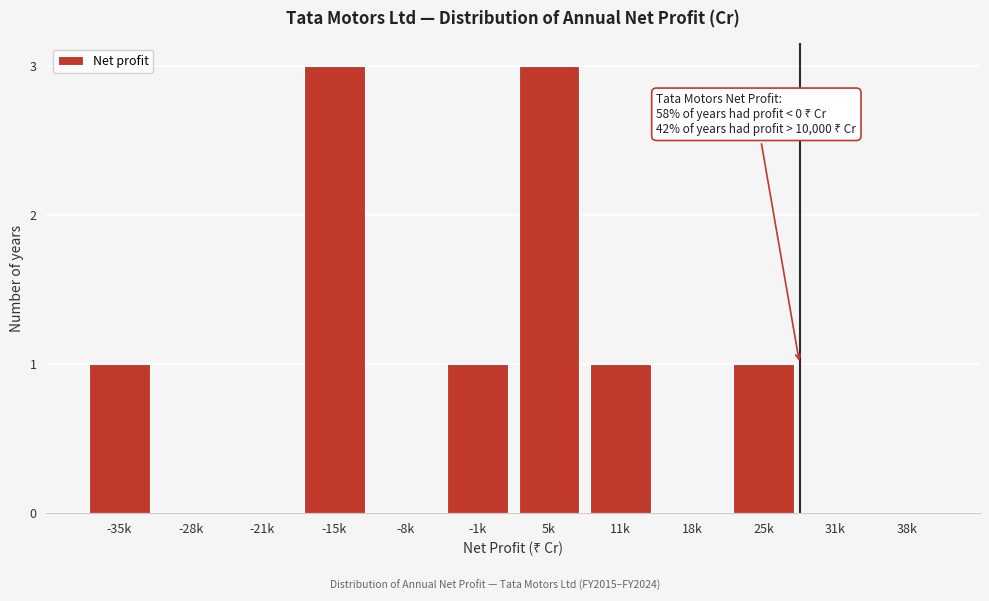

Reading left to right, what are all the values shown in this chart?

-35k=1	-28k=0	-21k=0	-15k=3	-8k=0	-1k=1	5k=3	11k=1	18k=0	25k=1	31k=0	38k=0